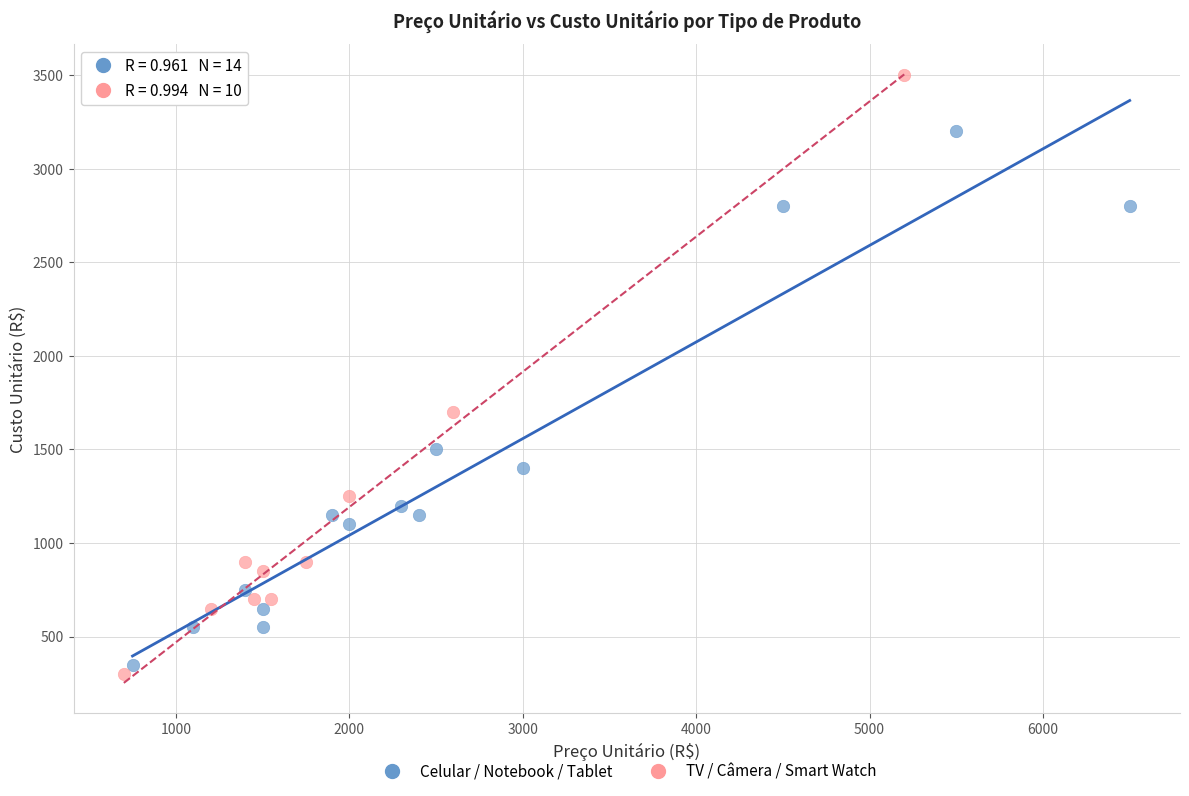

Which series has the widest spread of Y values?

TV / Câmera / Smart Watch